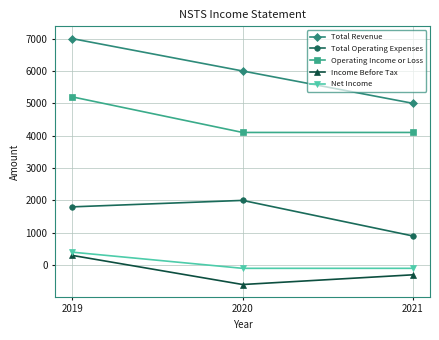

What is the highest value of the Total Revenue series?

7000